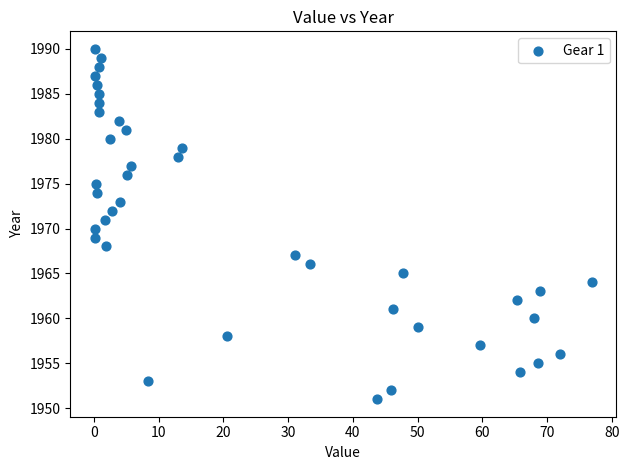

How many data points are displayed?

40